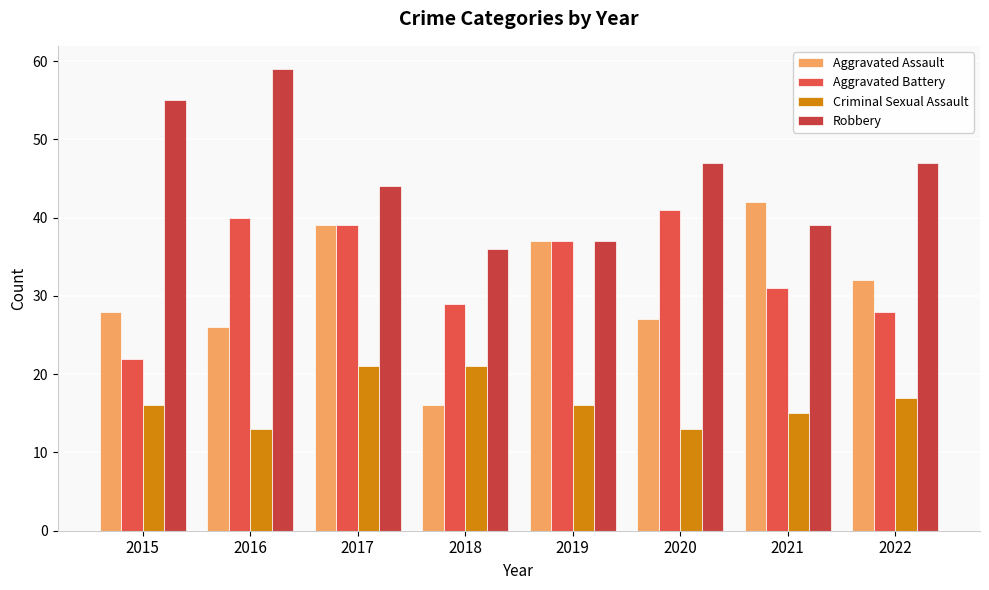

Rank the series at 2018 from lowest to highest value.

Aggravated Assault, Criminal Sexual Assault, Aggravated Battery, Robbery